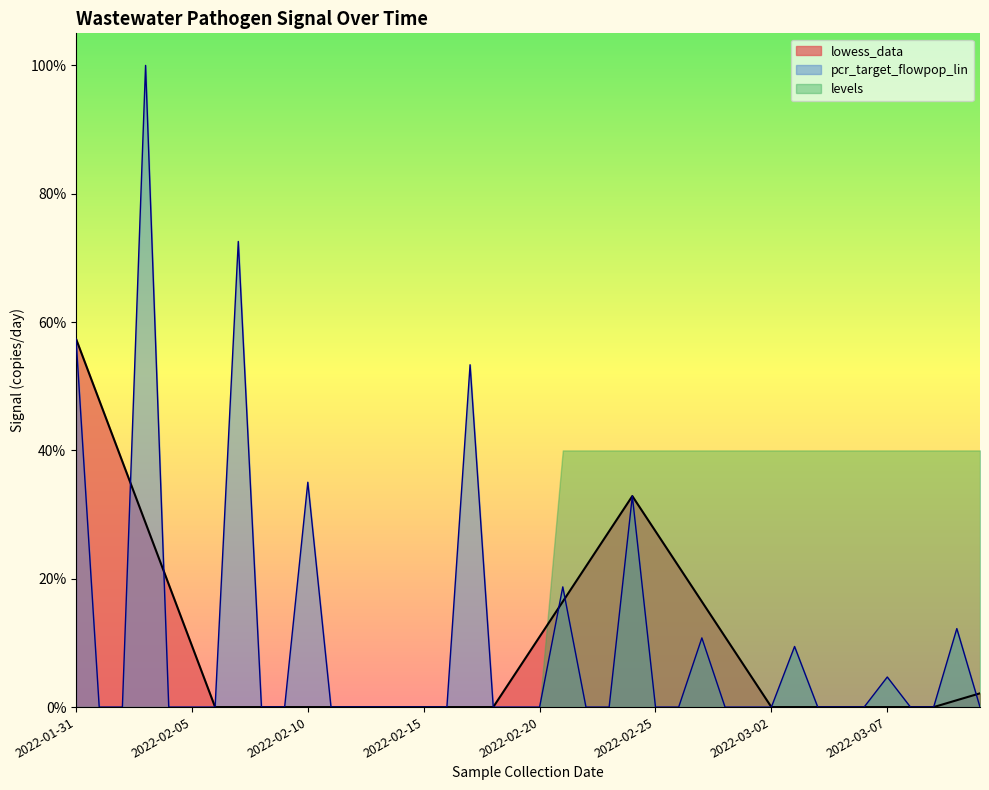

True or false: lowess_data and pcr_target_flowpop_lin intersect in this chart.

True